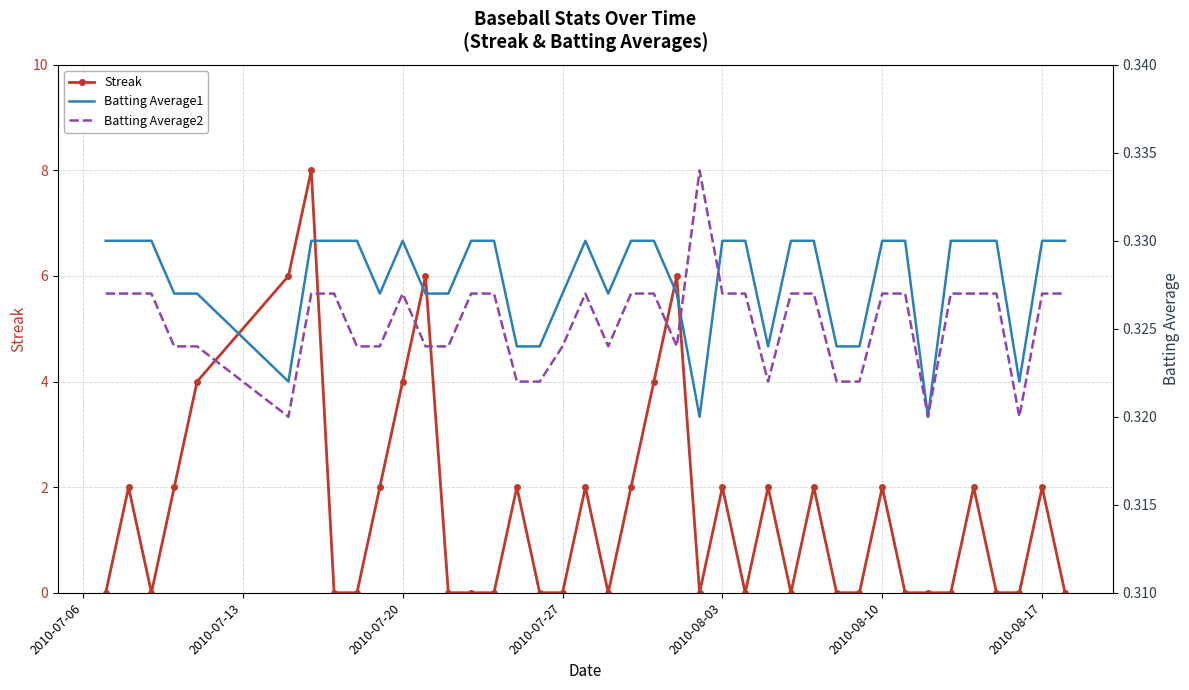

Reading left to right, what are all the values shown in this chart?

Streak: 0.0	2.0	0.0	2.0	4.0	6.0	8.0	0.0	0.0	2.0	4.0	6.0	0.0	0.0	0.0	2.0	0.0	0.0	2.0	0.0	2.0	4.0	6.0	0.0	2.0	0.0	2.0	0.0	2.0	0.0	0.0	2.0	0.0	0.0	0.0	2.0	0.0	0.0	2.0	0.0
Batting Average1: 0.3	0.3	0.3	0.3	0.3	0.3	0.3	0.3	0.3	0.3	0.3	0.3	0.3	0.3	0.3	0.3	0.3	0.3	0.3	0.3	0.3	0.3	0.3	0.3	0.3	0.3	0.3	0.3	0.3	0.3	0.3	0.3	0.3	0.3	0.3	0.3	0.3	0.3	0.3	0.3
Batting Average2: 0.3	0.3	0.3	0.3	0.3	0.3	0.3	0.3	0.3	0.3	0.3	0.3	0.3	0.3	0.3	0.3	0.3	0.3	0.3	0.3	0.3	0.3	0.3	0.3	0.3	0.3	0.3	0.3	0.3	0.3	0.3	0.3	0.3	0.3	0.3	0.3	0.3	0.3	0.3	0.3